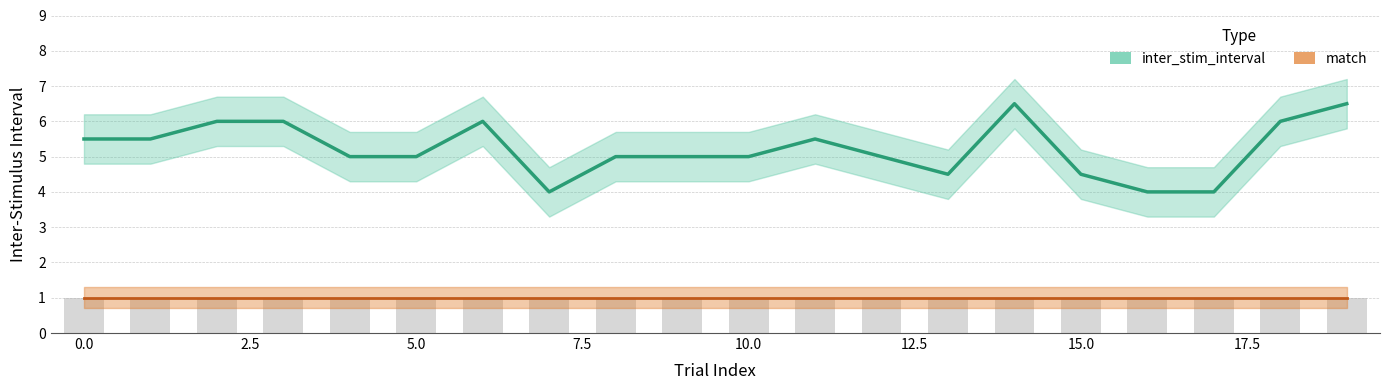

Which has a higher value, 2.5 or 10?

2.5